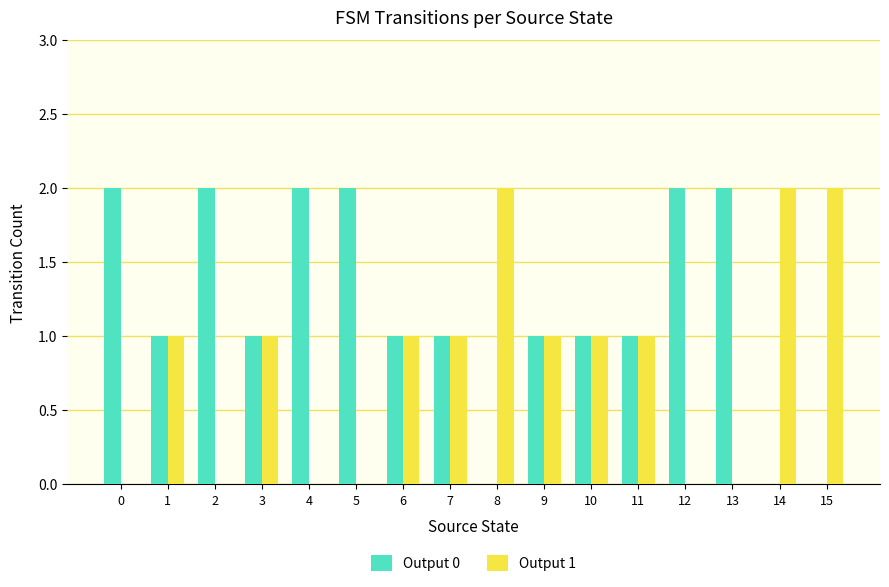

Count the number of data series in this chart.

2